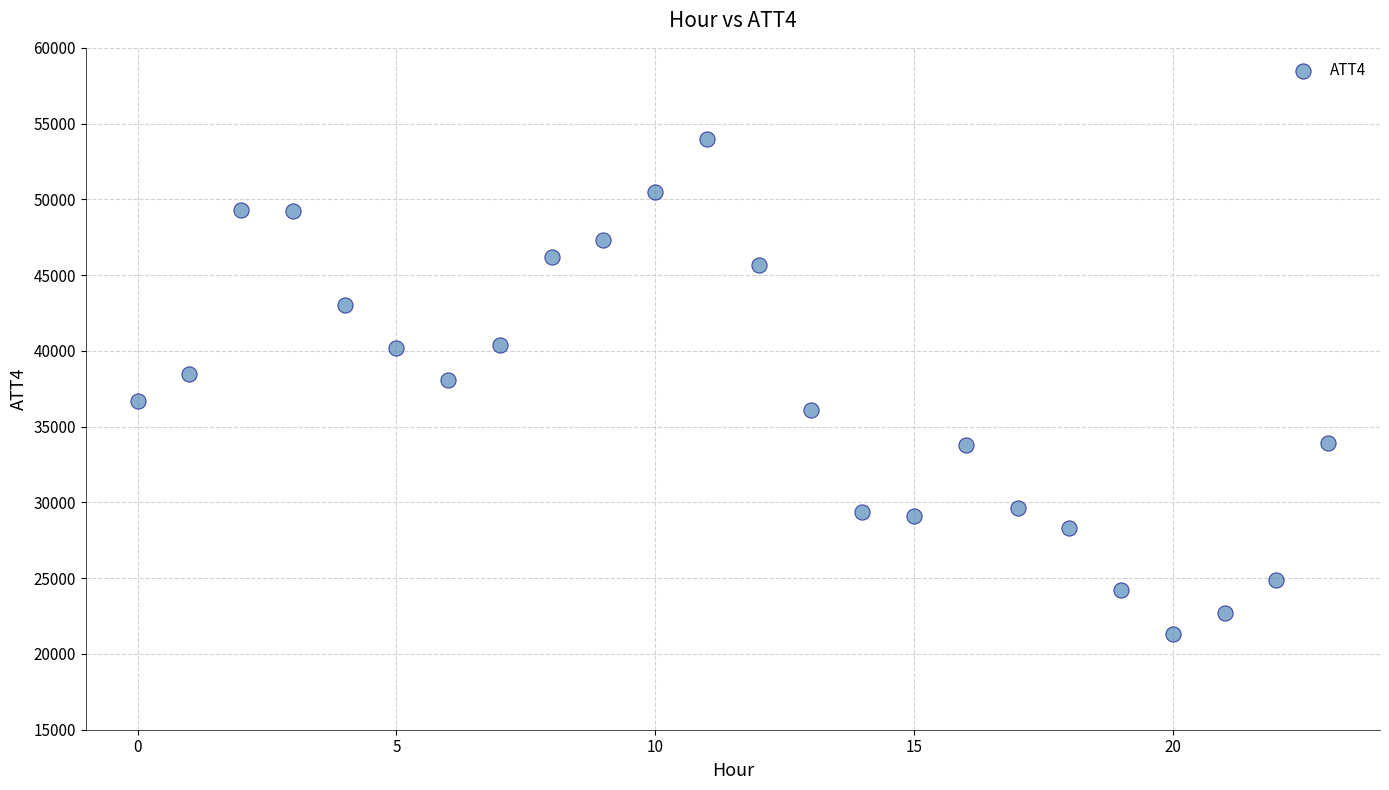

What is the range of Y values (max minus min)?

32700